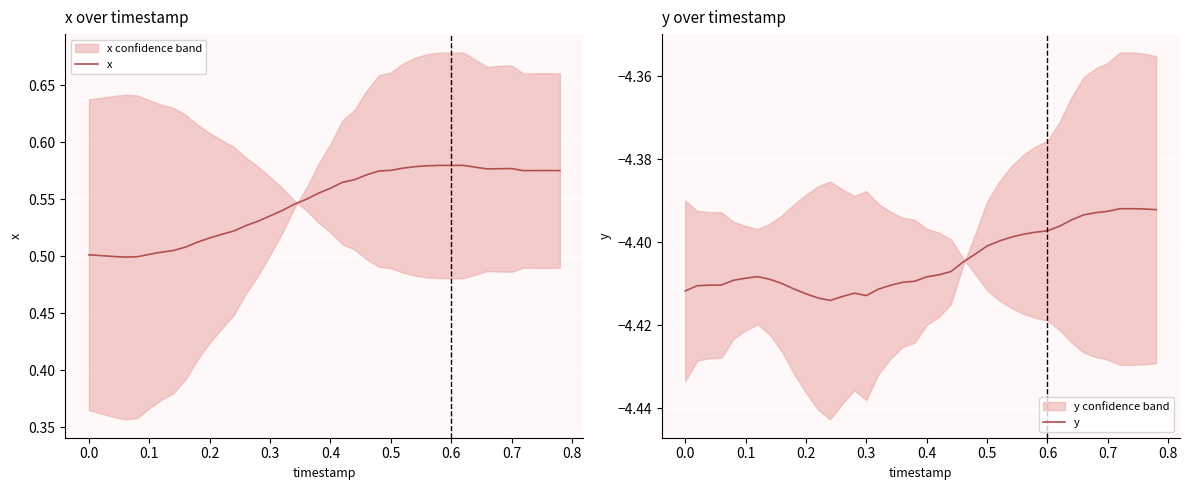

True or false: x and y intersect in this chart.

False